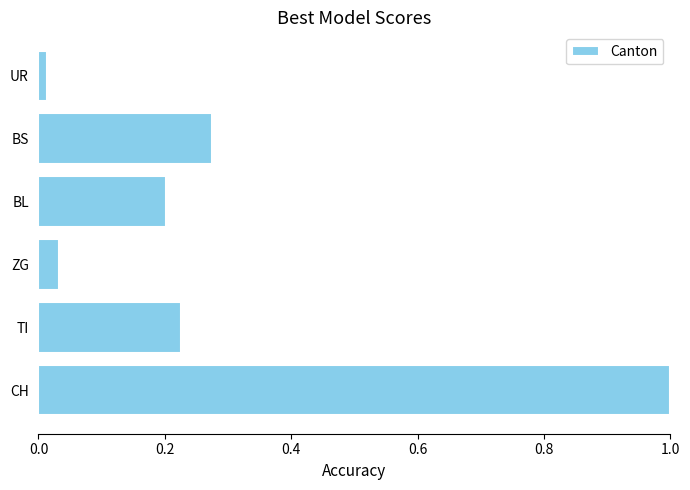

What is the sum of all values?

1.7